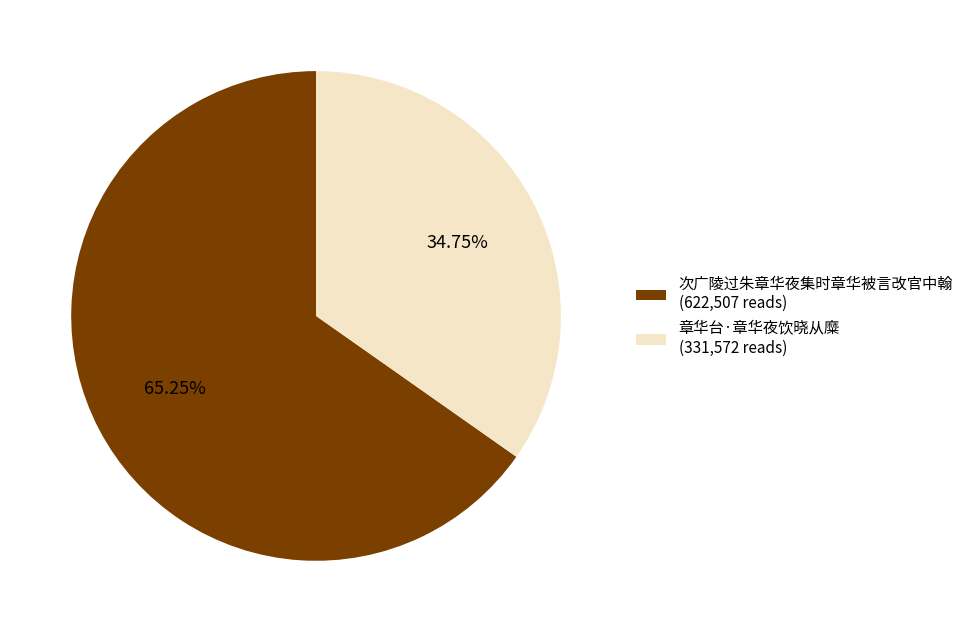

Between 次广陵过朱章华夜集时章华被言改官中翰 and 章华台·章华夜饮晓从糜, which is larger?

次广陵过朱章华夜集时章华被言改官中翰